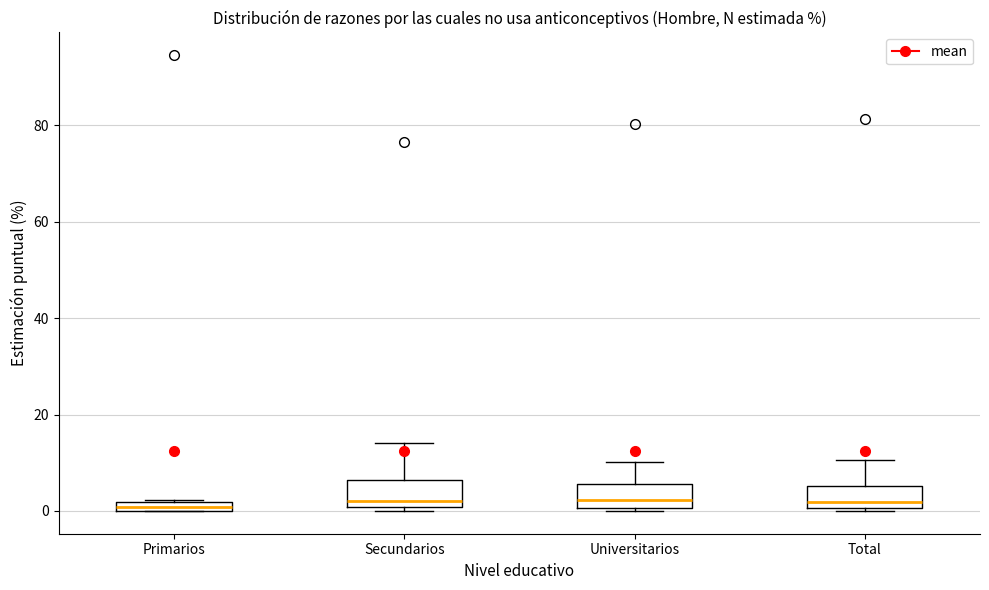

Where is the lower edge of the box for Total on the y-axis? The values are not printed on the chart, so give them approximately, as read against the axis.

0